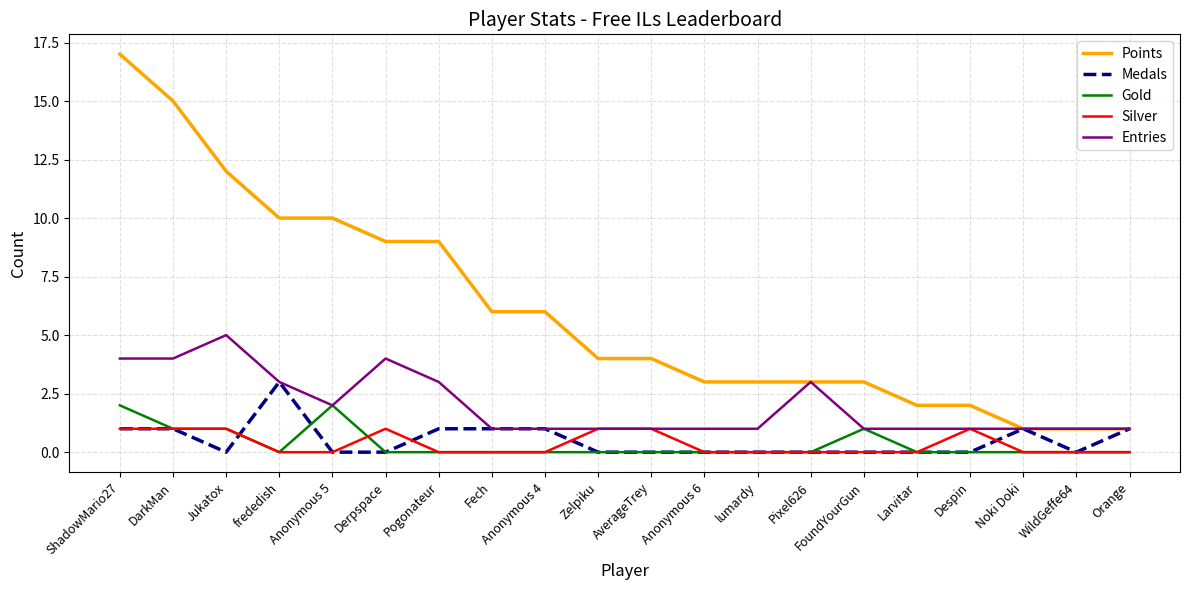

How many Gold values are between 0 and 1?

18